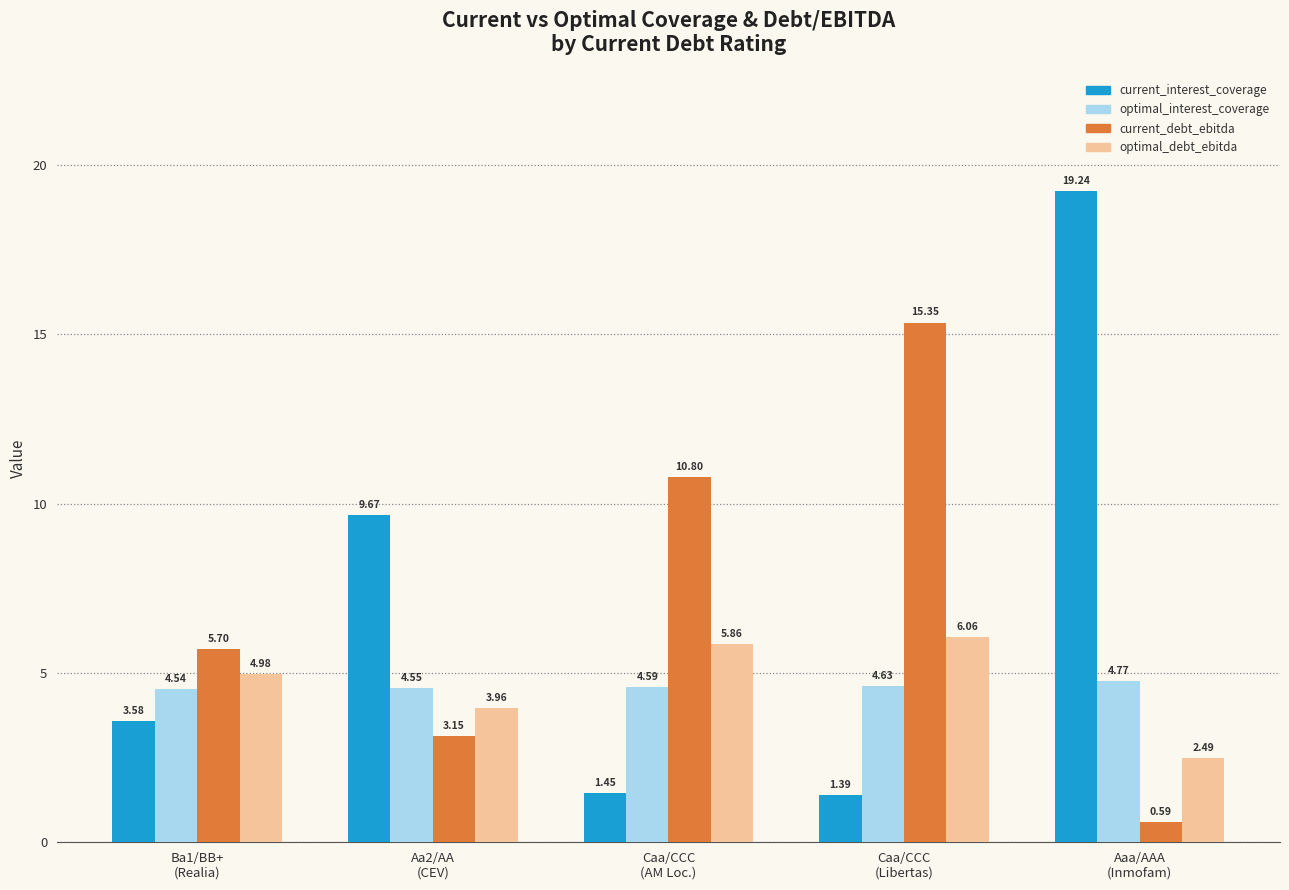

What is the sum of all optimal_debt_ebitda values?

23.3